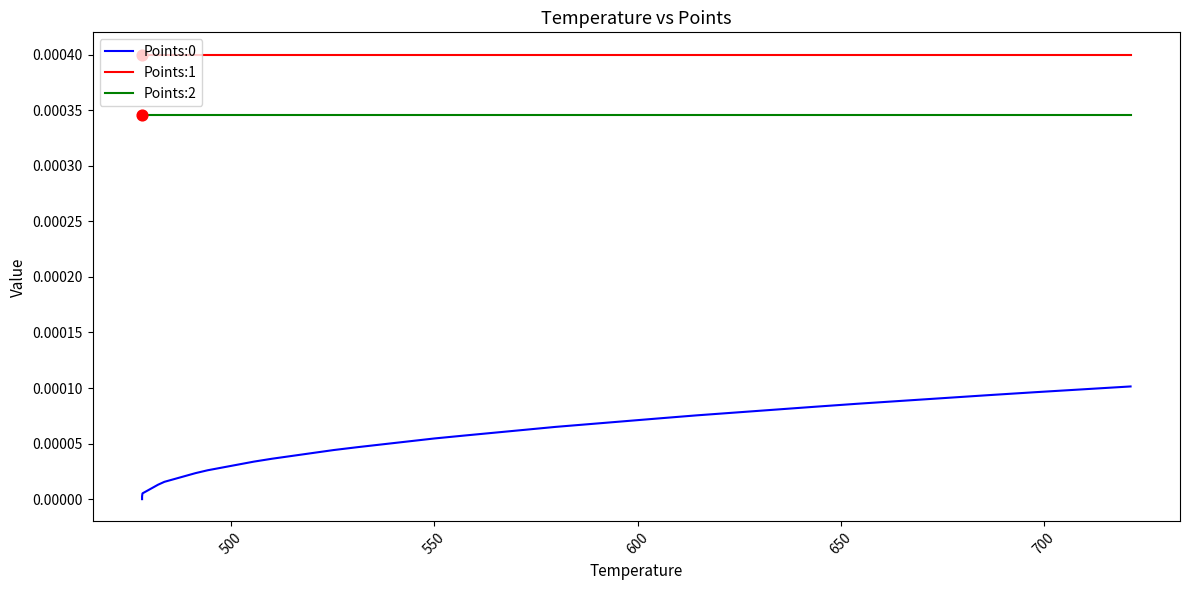

At how many categories does at least one series exceed 0?

40